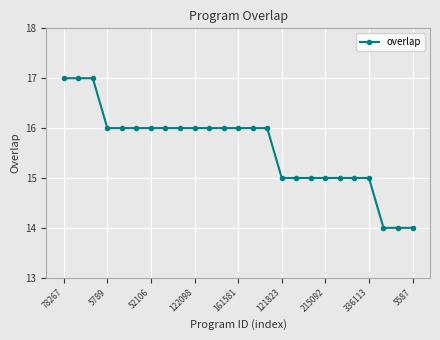

What is the value of the 24th point from the left?

14